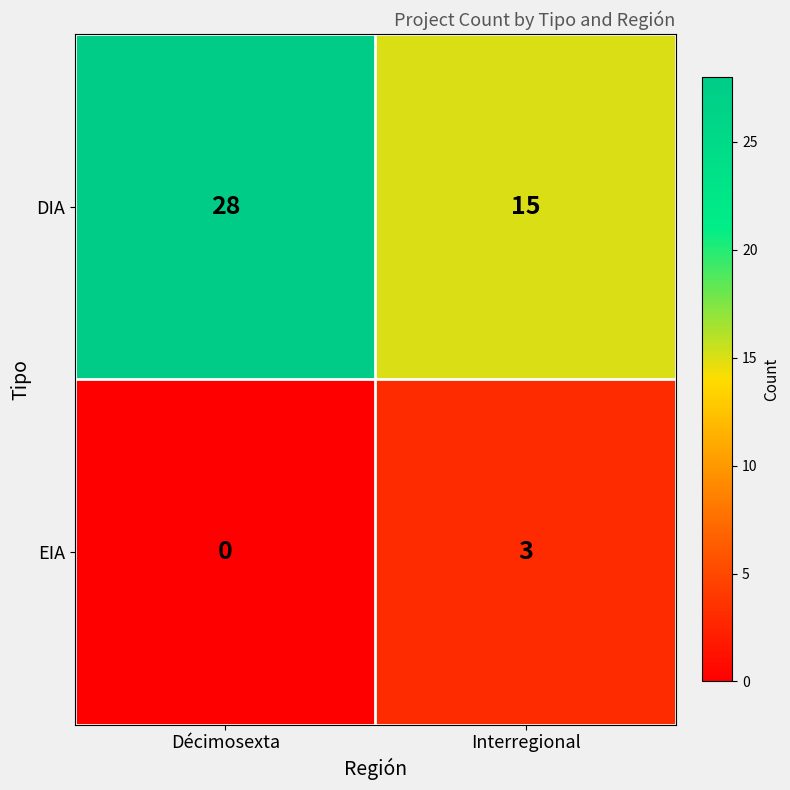

At how many categories does at least one series exceed 25?

1